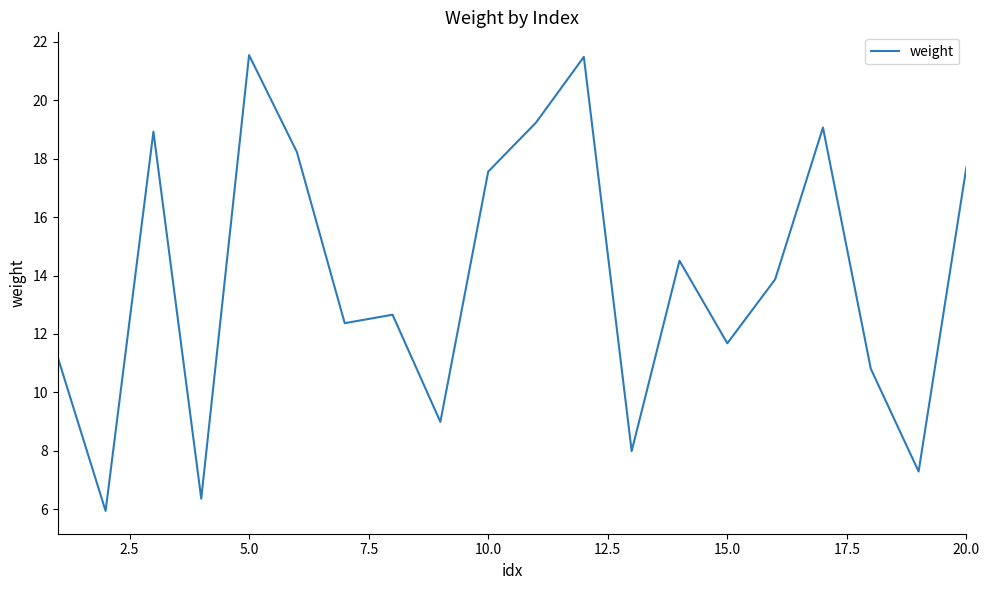

What is the maximum value shown in the chart?

21.6